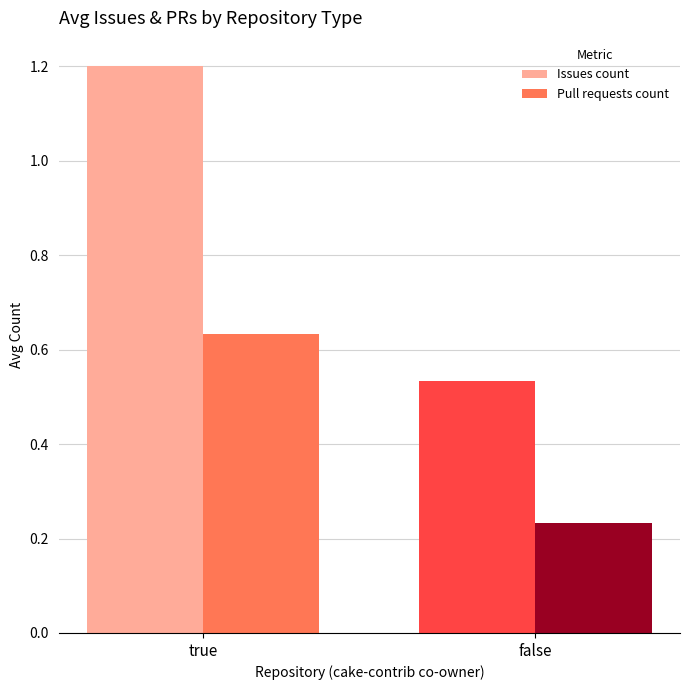

Does the chart contain stacked bars?

No